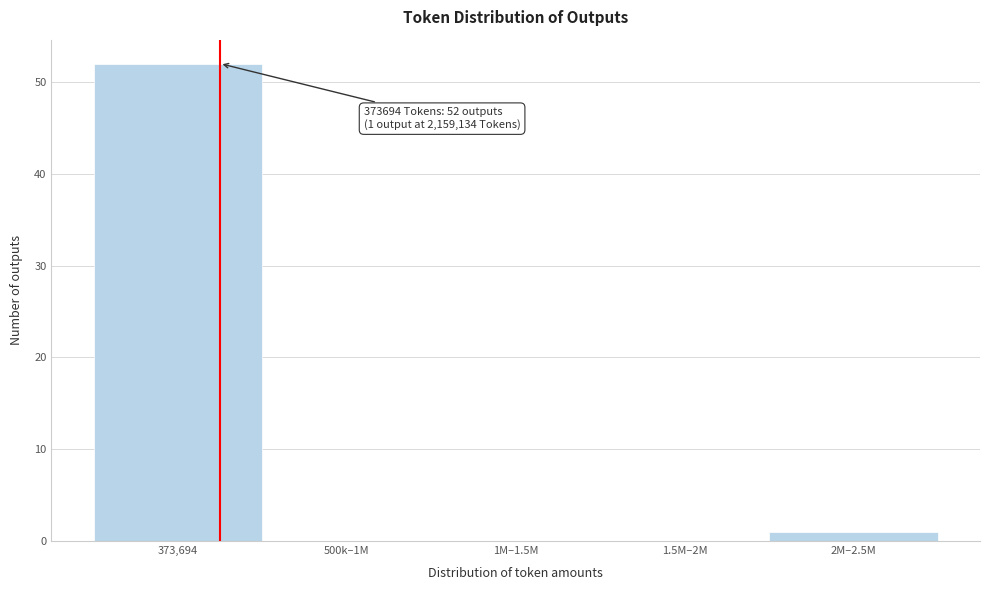

Reading left to right, list all the values displayed in this chart.

373,694=52	500k–1M=0	1M–1.5M=0	1.5M–2M=0	2M–2.5M=1